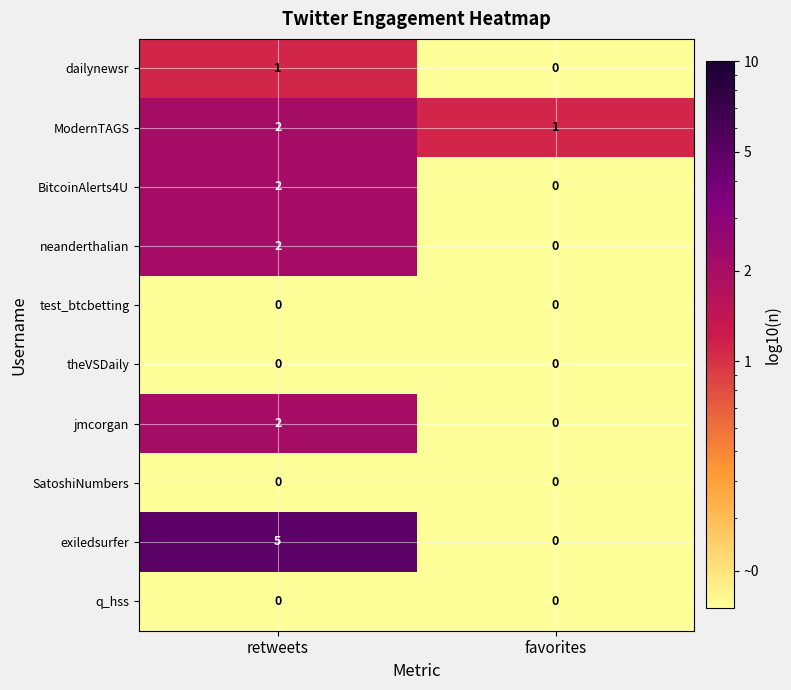

Is it true that BitcoinAlerts4U equals -1 at favorites?

False